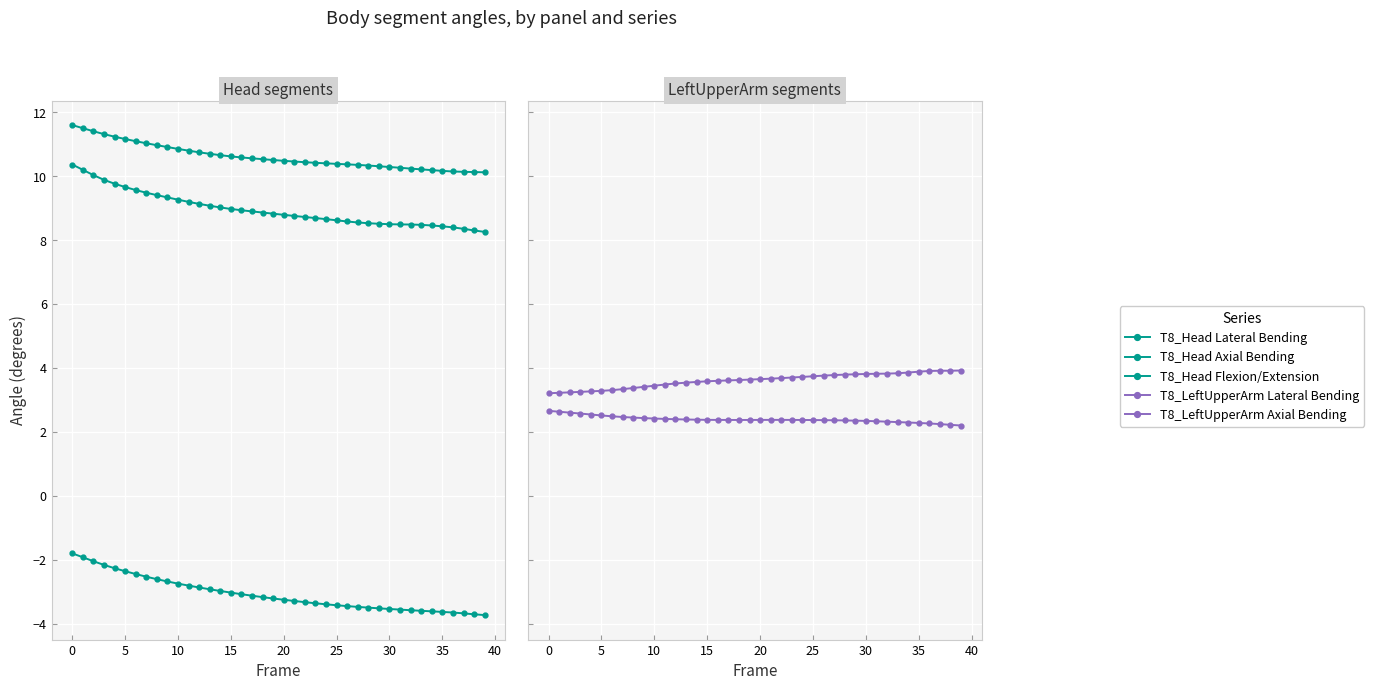

What is the label of the 23rd point from the left?

22